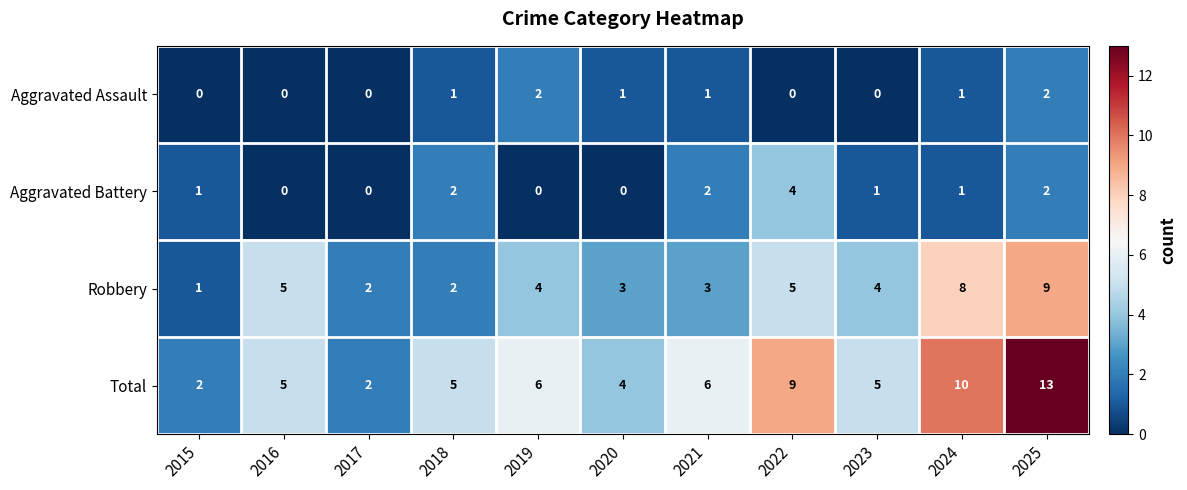

What is the difference between the second highest and second lowest values in the Robbery series?

6